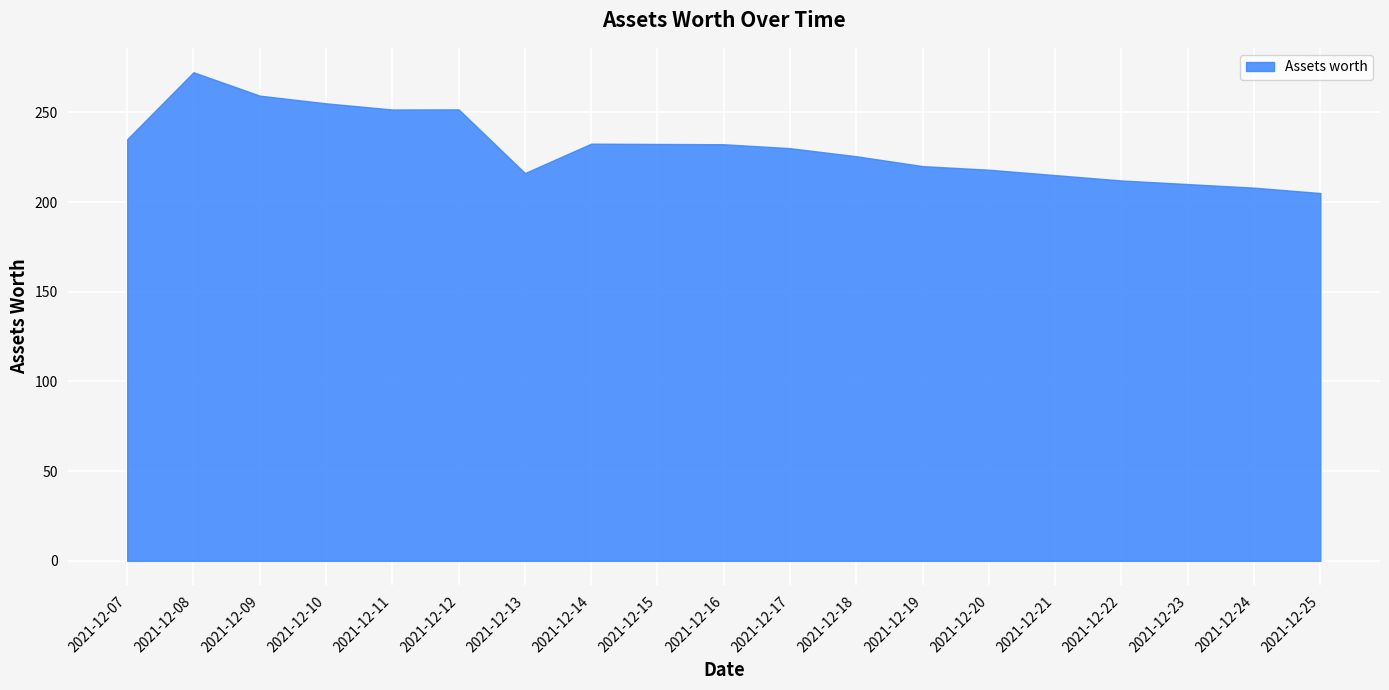

What is the smallest value displayed?

205.0